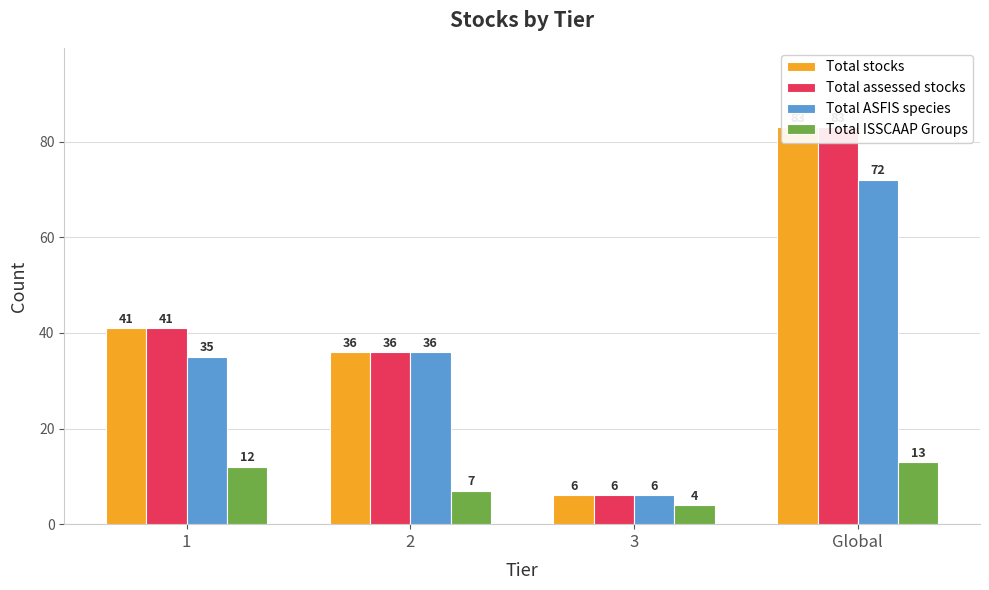

What are all the series names shown in the legend?

Total stocks, Total assessed stocks, Total ASFIS species, Total ISSCAAP Groups